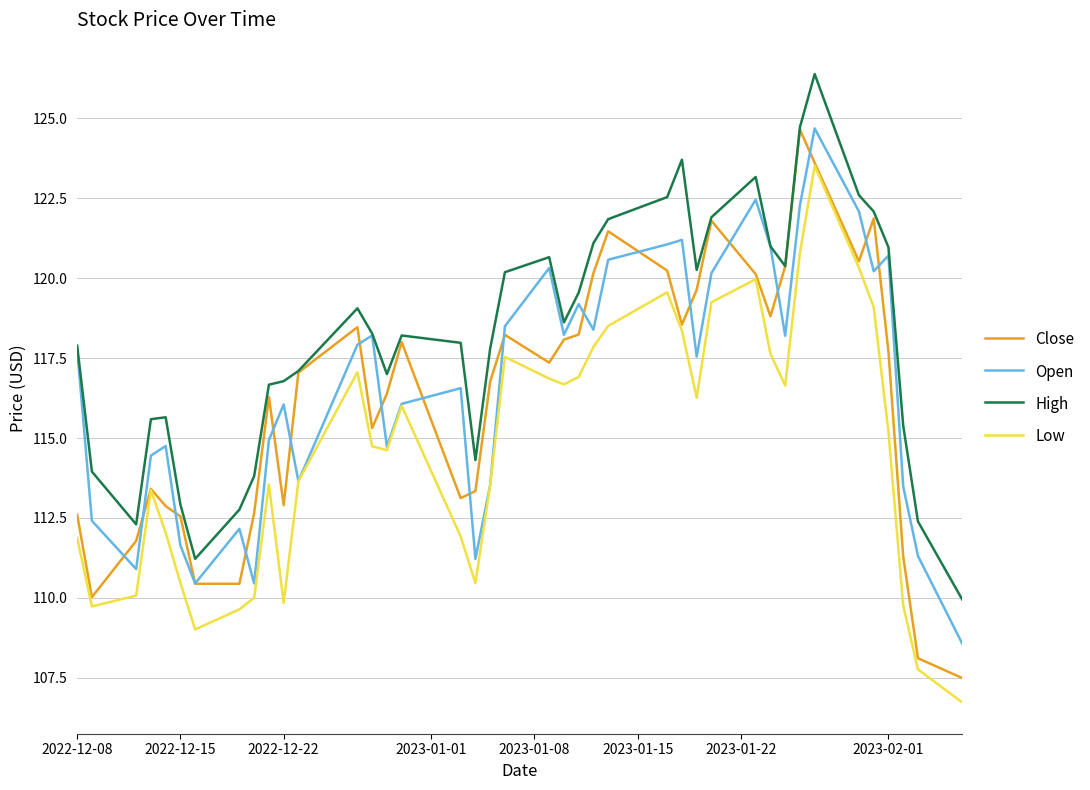

What is the highest value of the Close series?

124.7